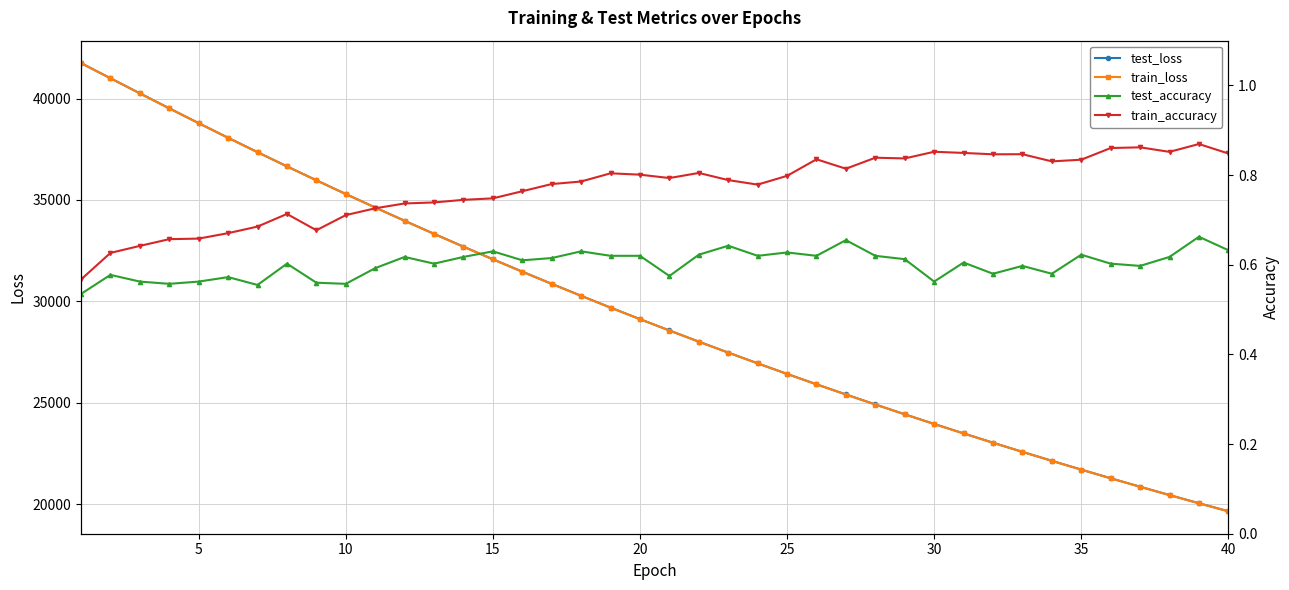

Which series has the widest spread of values?

test_loss